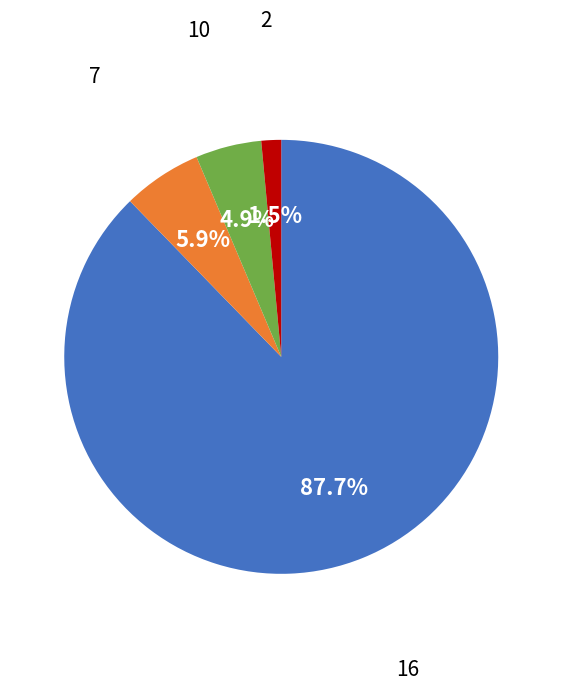

Does any single category account for the majority?

Yes